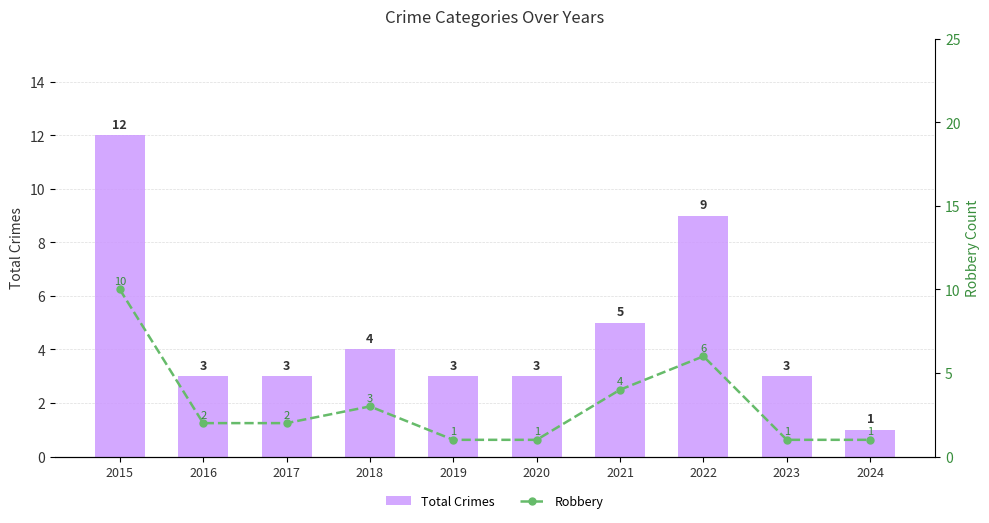

What is the spread (max minus min) of values at 2022?

3